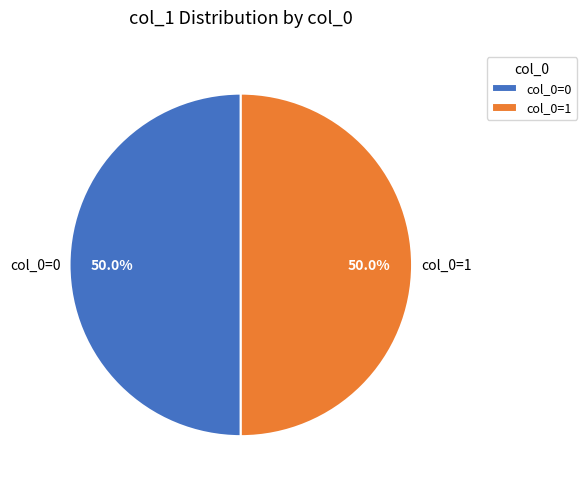

Do col_0=1 and col_0=0 together represent more than half of the pie?

Yes